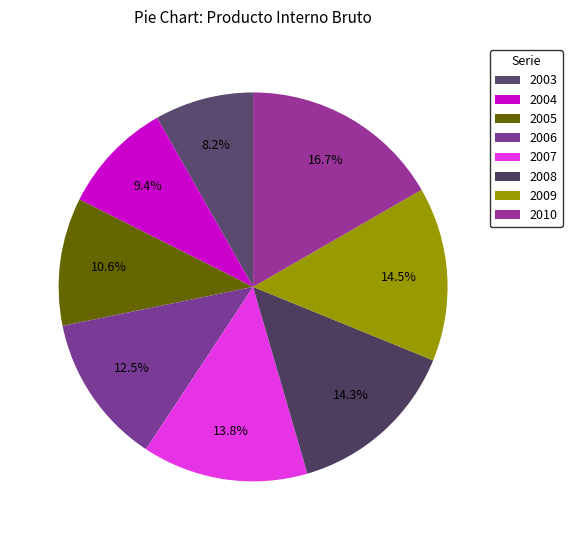

The 2008 slice represents 19% of the pie. True or false?

False